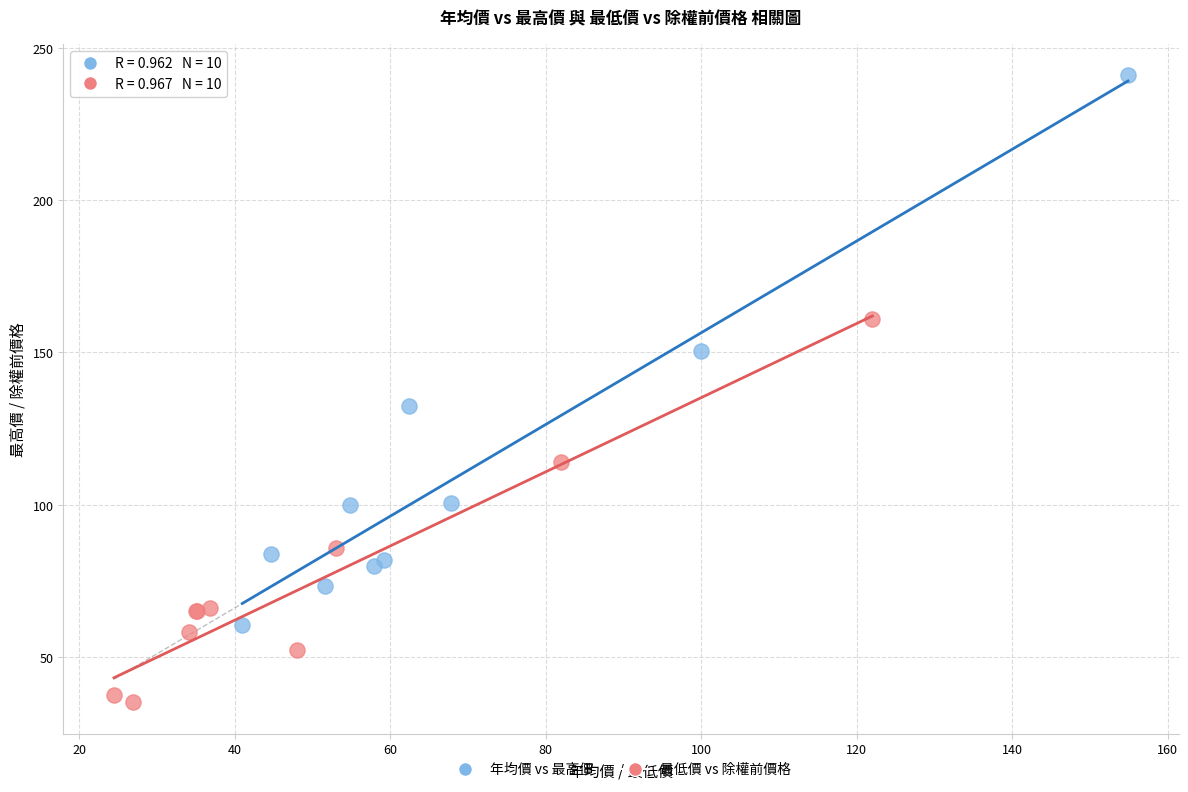

Which series has the largest Y range (max minus min)?

年均價 vs 最高價